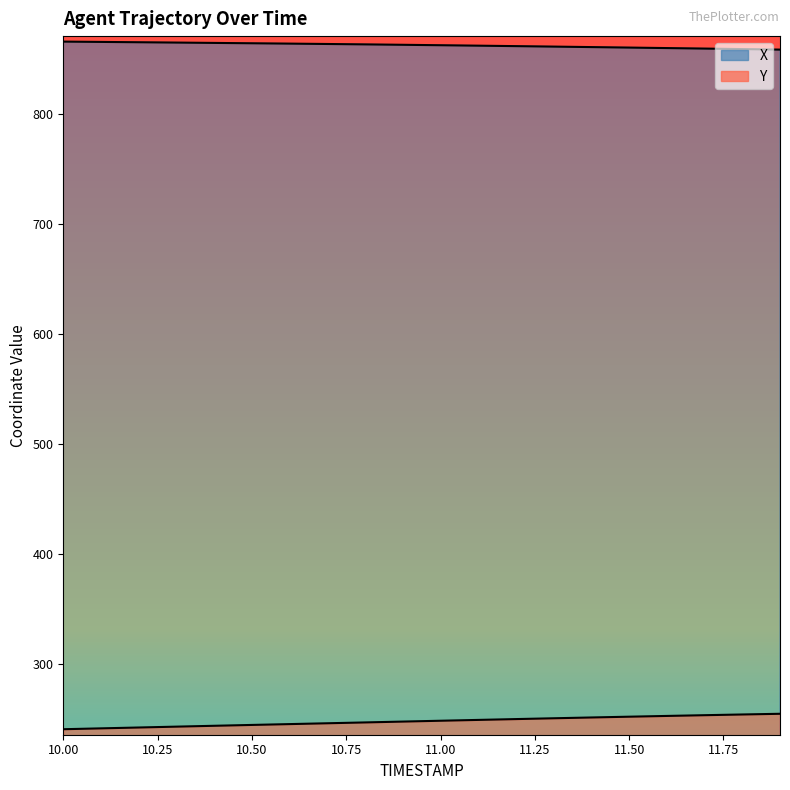

What is the spread (max minus min) of values at 11.7?

606.3